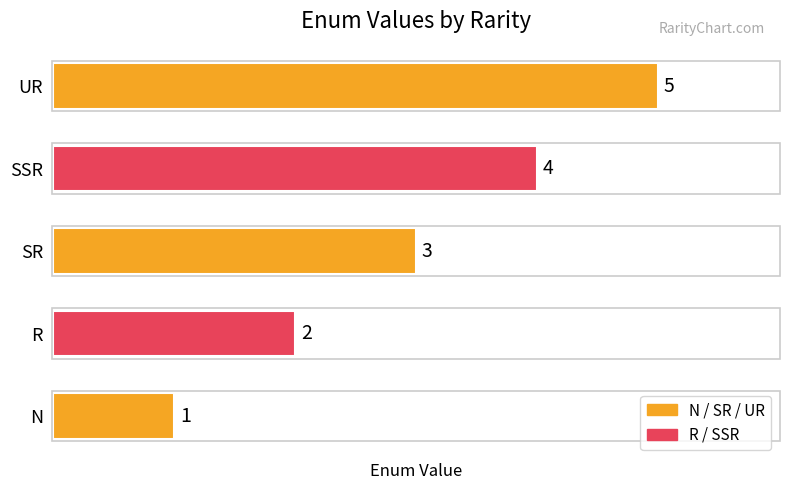

How many data points does each series have?

5